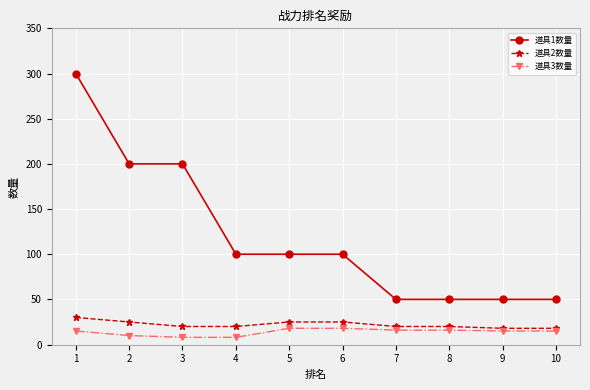

The value of 道具1数量 at 2 is 71. True or false?

False